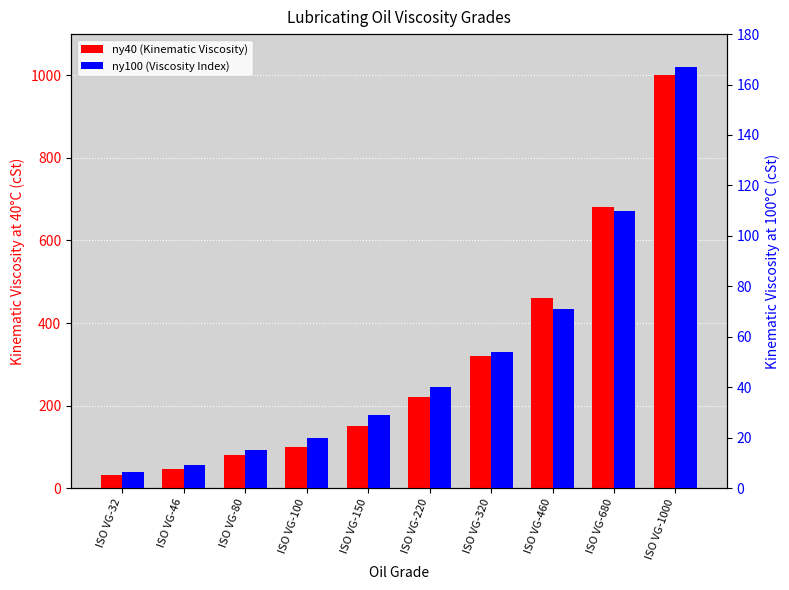

The ny100 (Viscosity Index) series shows 74.3 at ISO VG-320. True or false?

False